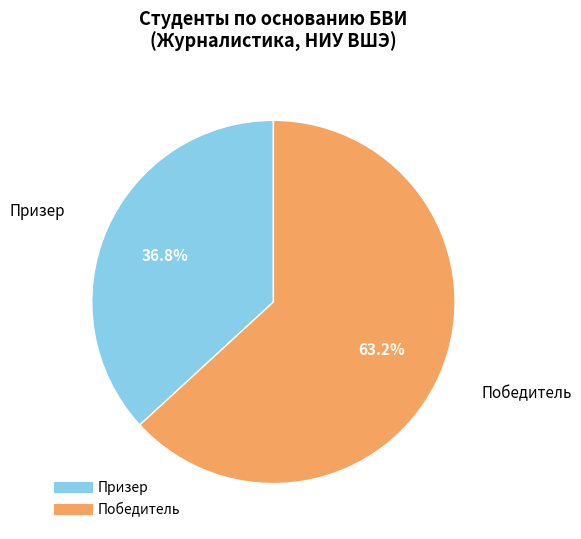

How many segments does this pie chart have?

2